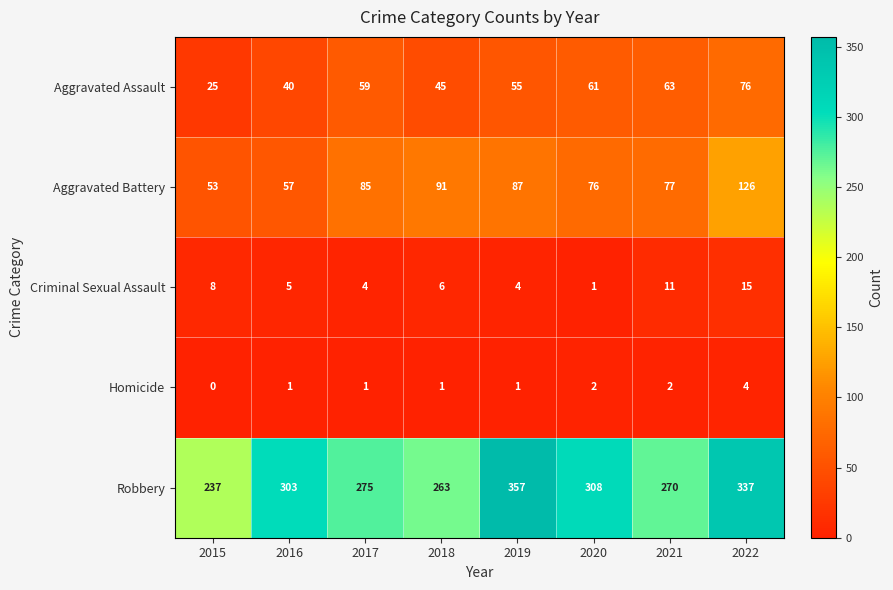

What is the spread (max minus min) of values at 2020?

307